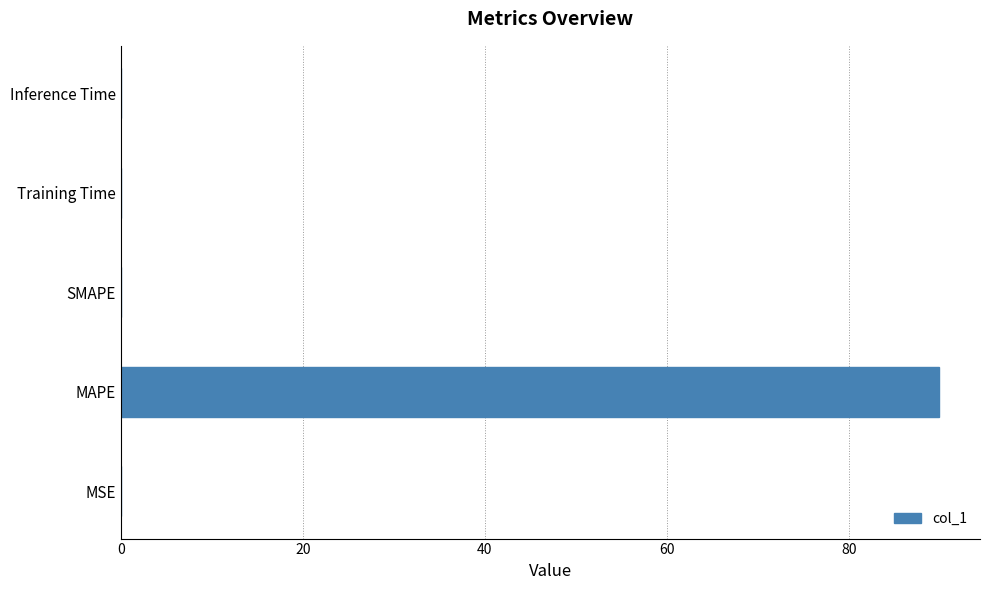

True or false: the data shows 0.0 at MSE.

True